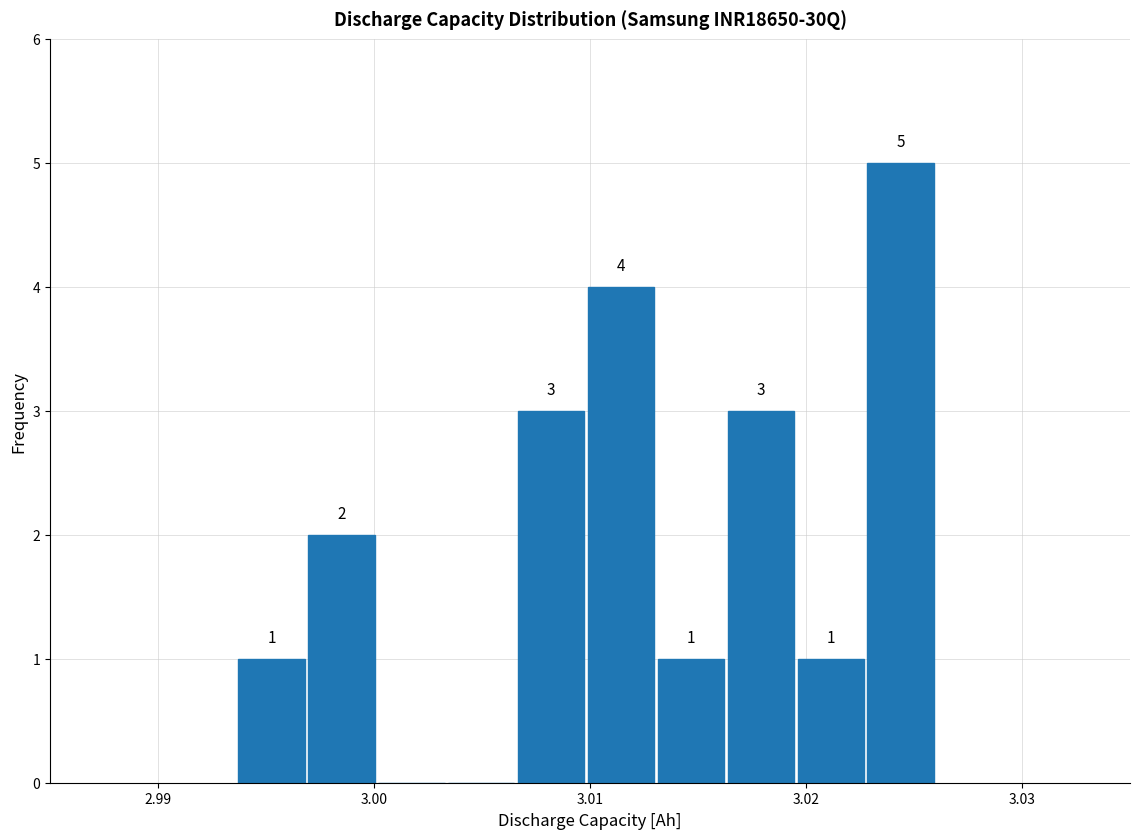

Around what value on the x-axis is the tallest bar? Give the approximate position of its centre, as read against the axis.

3.024